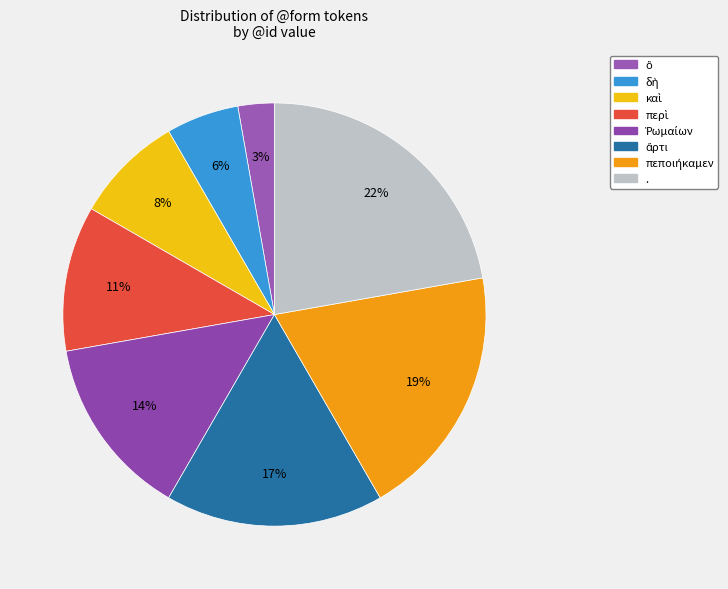

Does περὶ account for over 50% of the chart?

No